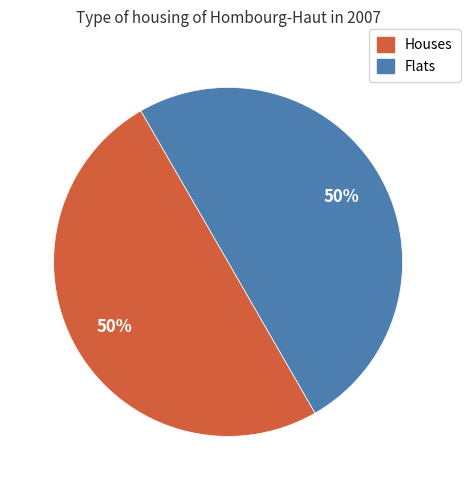

How many segments does this pie chart have?

2